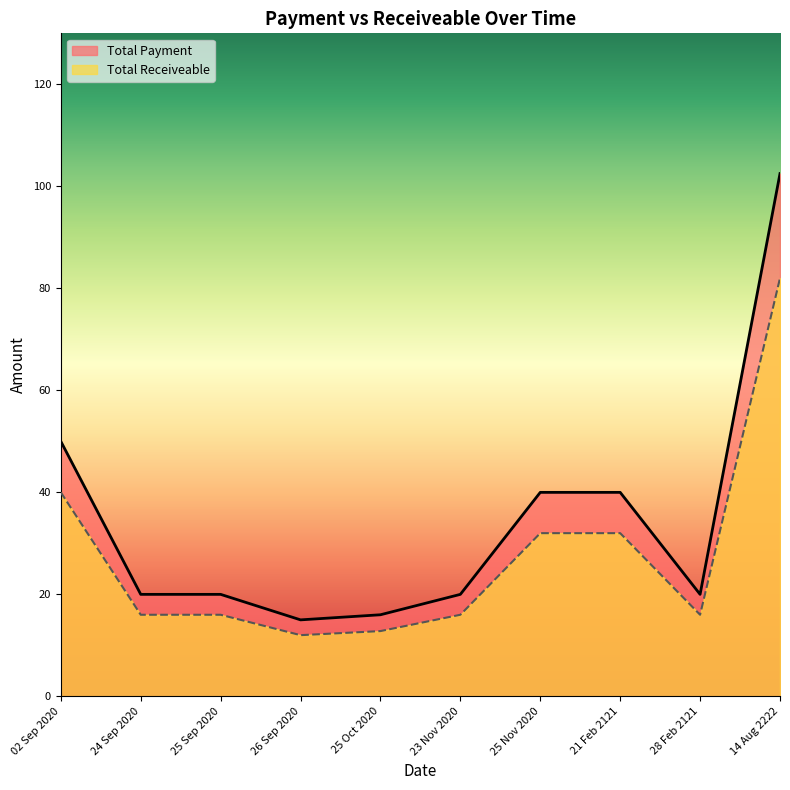

Which series has the largest total across all categories?

Total Payment